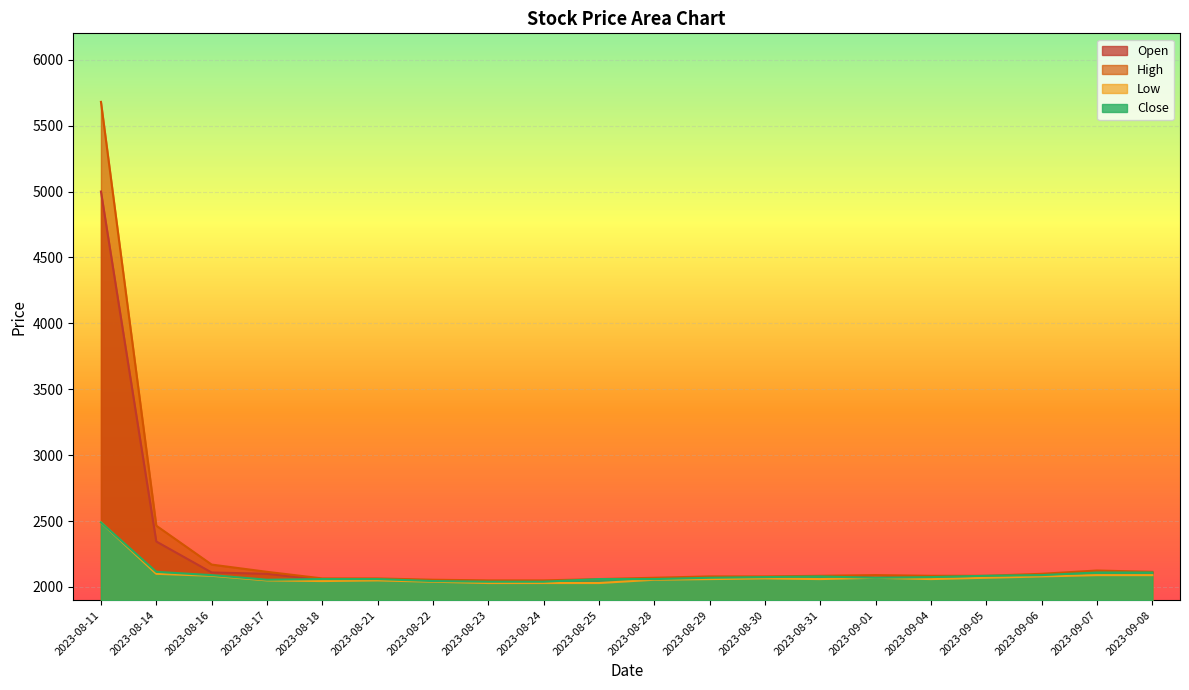

Reading right to left, what are all the values shown in this chart?

Open: 2110	2095	2080	2075	2065	2075	2075	2065	2065	2065	2040	2040	2045	2050	2060	2055	2100	2110	2345	5000
High: 2115	2125	2100	2085	2085	2090	2085	2080	2080	2070	2060	2050	2050	2055	2065	2065	2115	2170	2465	5680
Low: 2090	2090	2080	2070	2060	2070	2060	2065	2060	2055	2030	2030	2030	2040	2050	2045	2050	2085	2100	2490
Close: 2110	2110	2090	2085	2075	2070	2080	2075	2070	2060	2060	2040	2040	2045	2060	2060	2055	2090	2115	2490